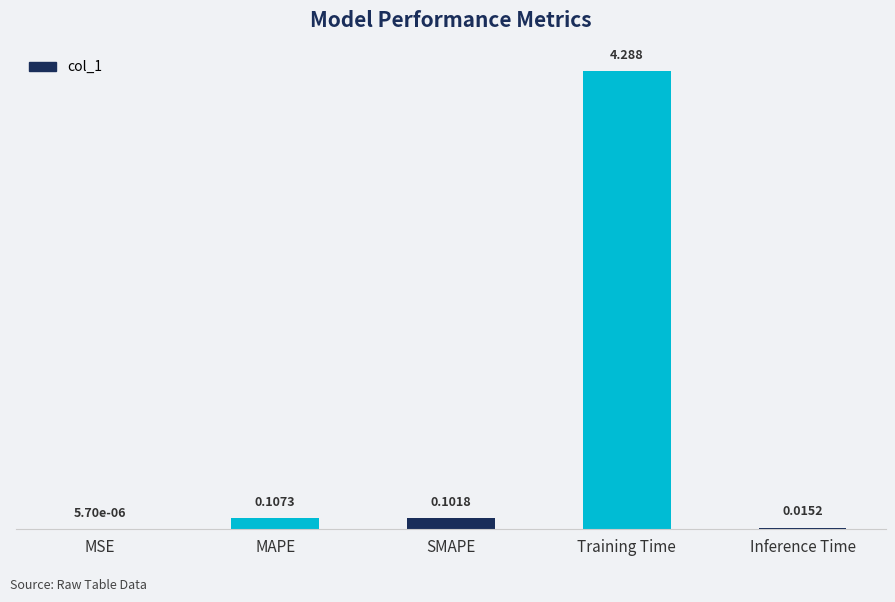

Which category has the highest value across all series?

Training Time